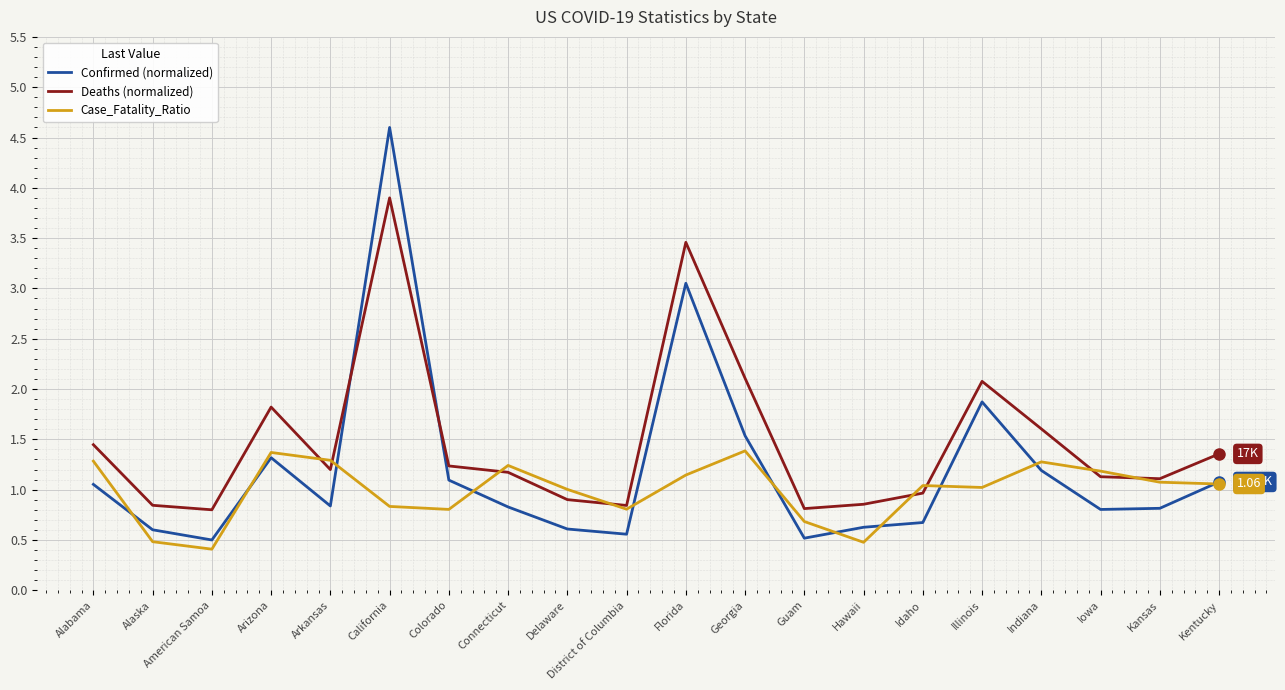

Rank the series by their maximum value, from lowest to highest.

Case_Fatality_Ratio, Deaths (normalized), Confirmed (normalized)